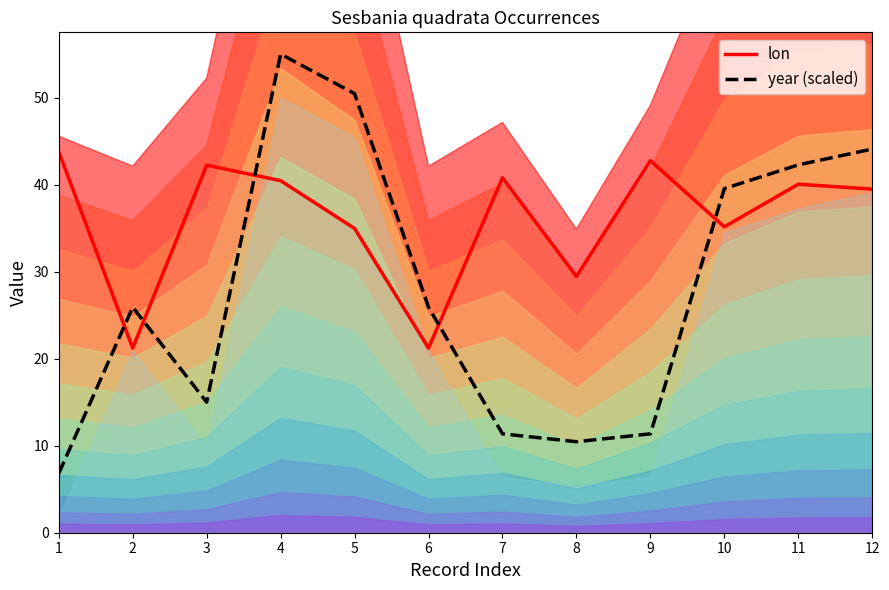

True or false: lon and year (scaled) intersect in this chart.

True